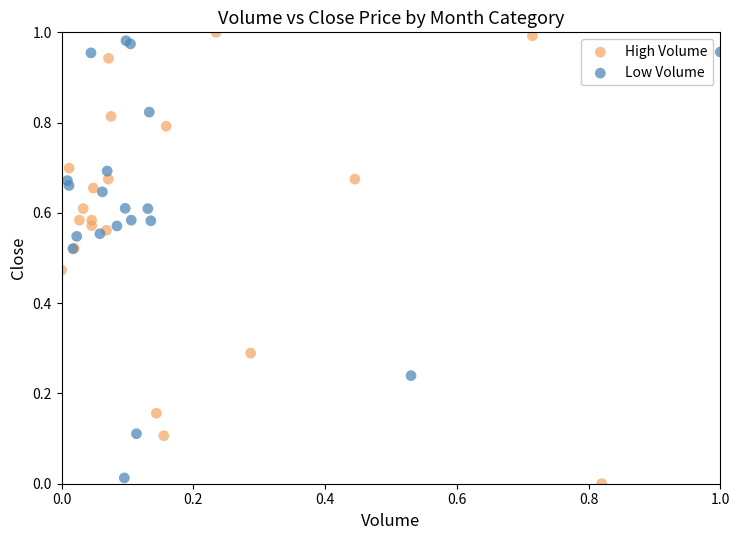

Which series contains the highest Y value?

High Volume